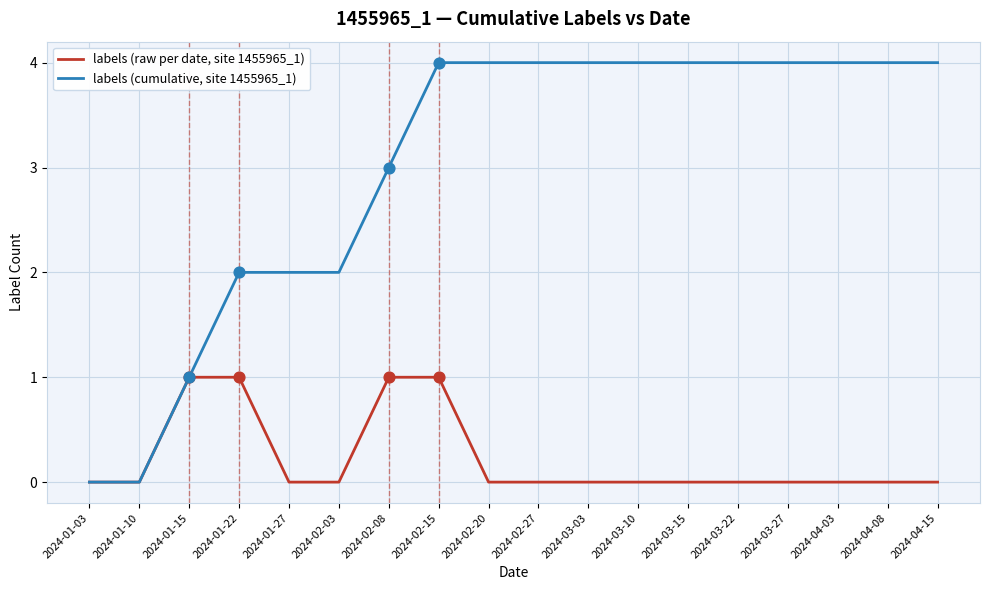

Which series has the largest range (max minus min)?

labels (cumulative, site 1455965_1)